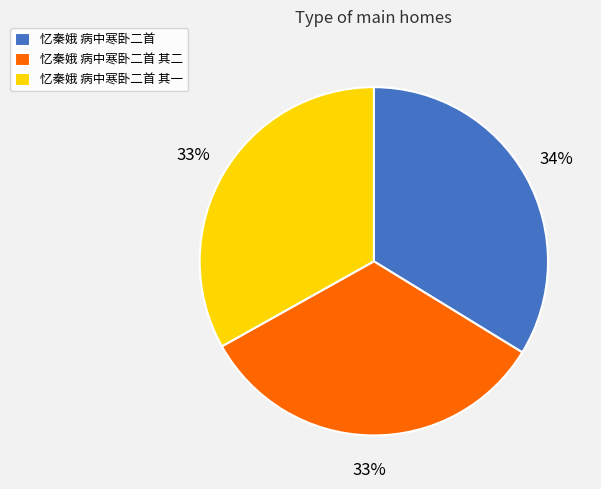

Which slice is the largest?

忆秦娥 病中寒卧二首